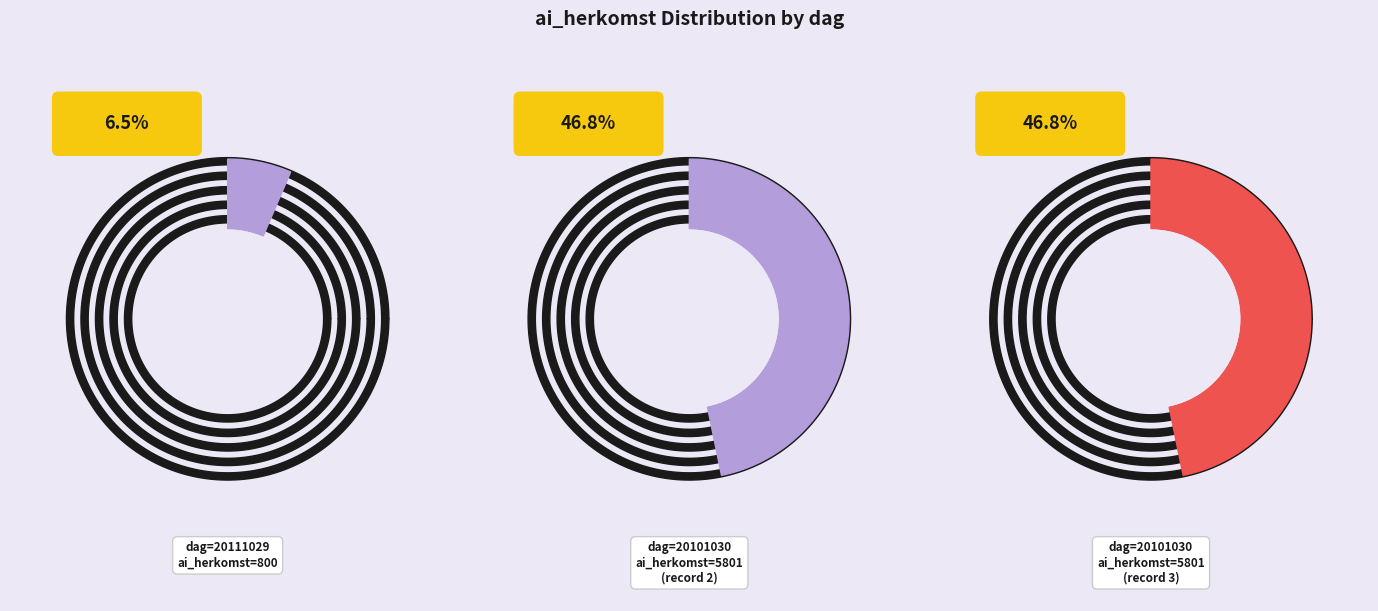

Which has a higher value, 20101030_2 or 20111029?

20101030_2